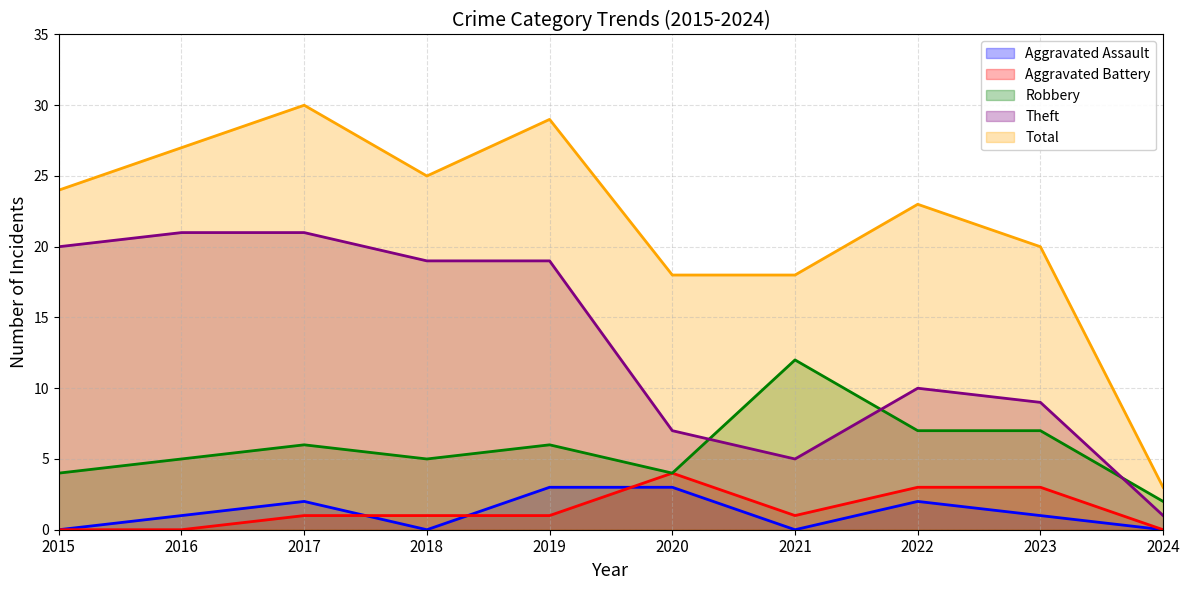

Which has a higher value, 2018 or 2021?

2018